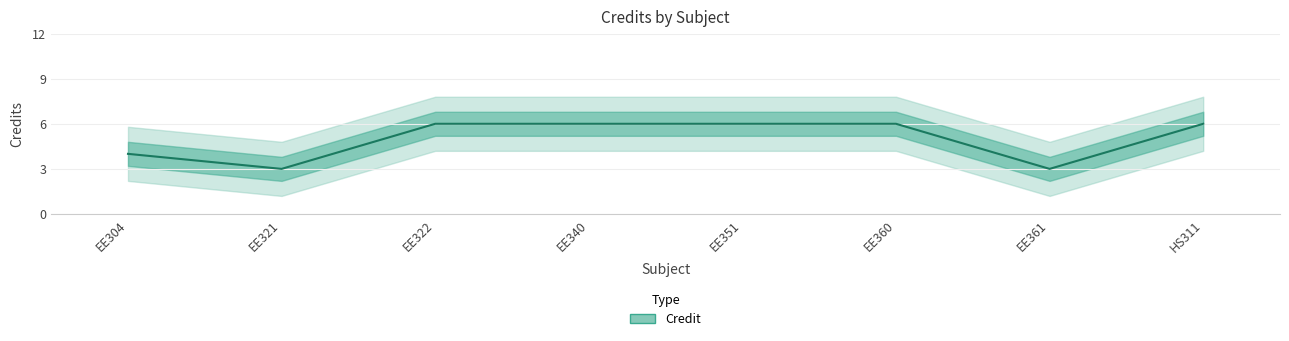

Rank the categories by value from lowest to highest.

EE321, EE361, EE304, EE322, EE340, EE351, EE360, HS311